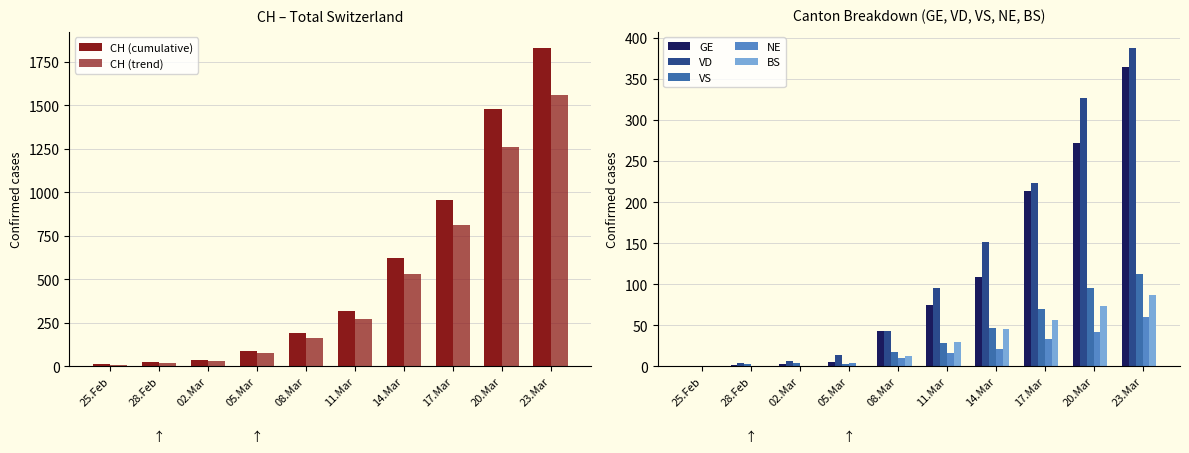

What is the sum of all VD values?

1252